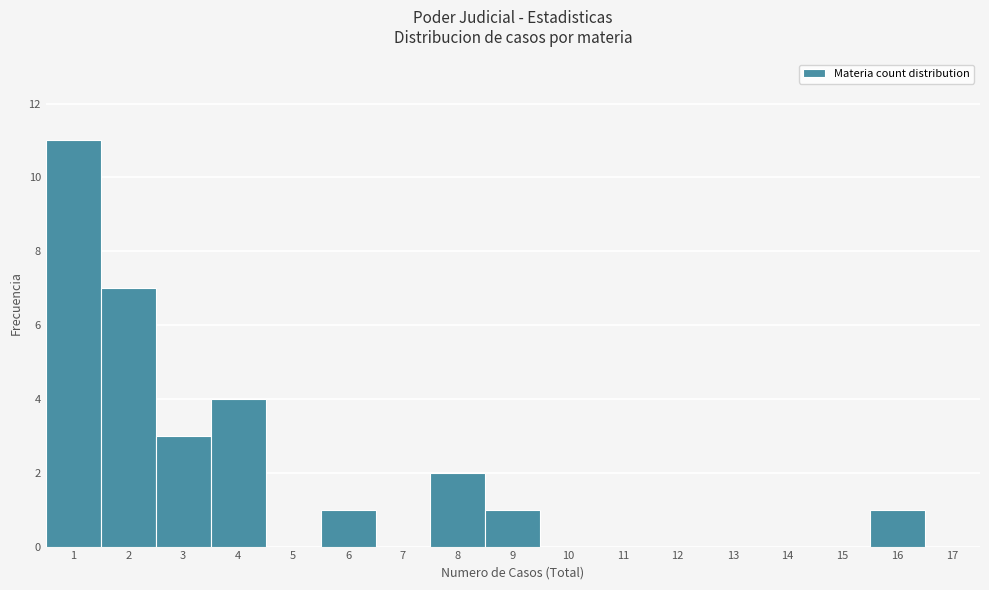

Reading left to right, transcribe all the data shown in this chart.

1=11	2=7	3=3	4=4	5=0	6=1	7=0	8=2	9=1	10=0	11=0	12=0	13=0	14=0	15=0	16=1	17=0